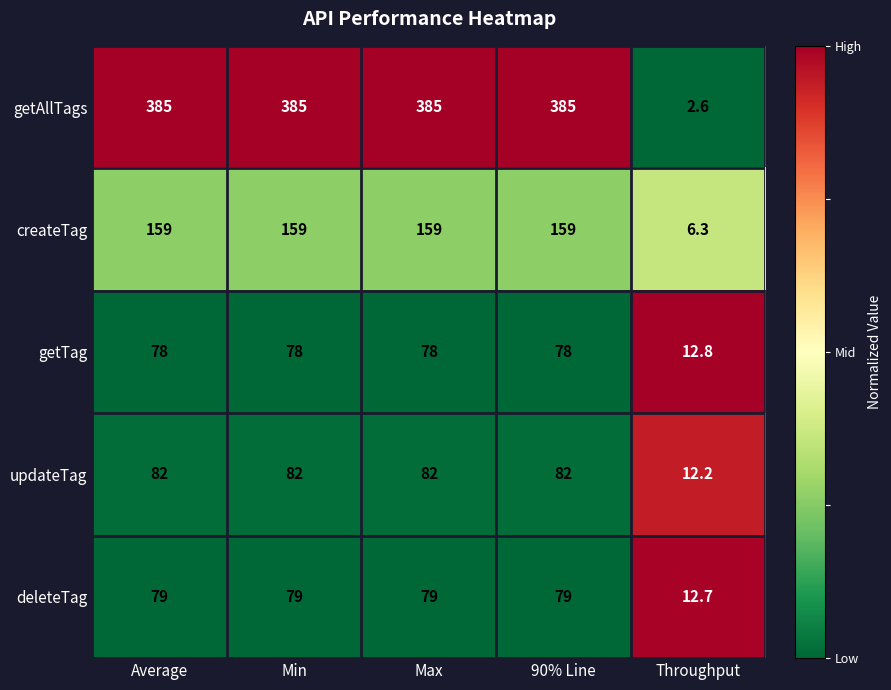

At how many categories does at least one series exceed 376?

4